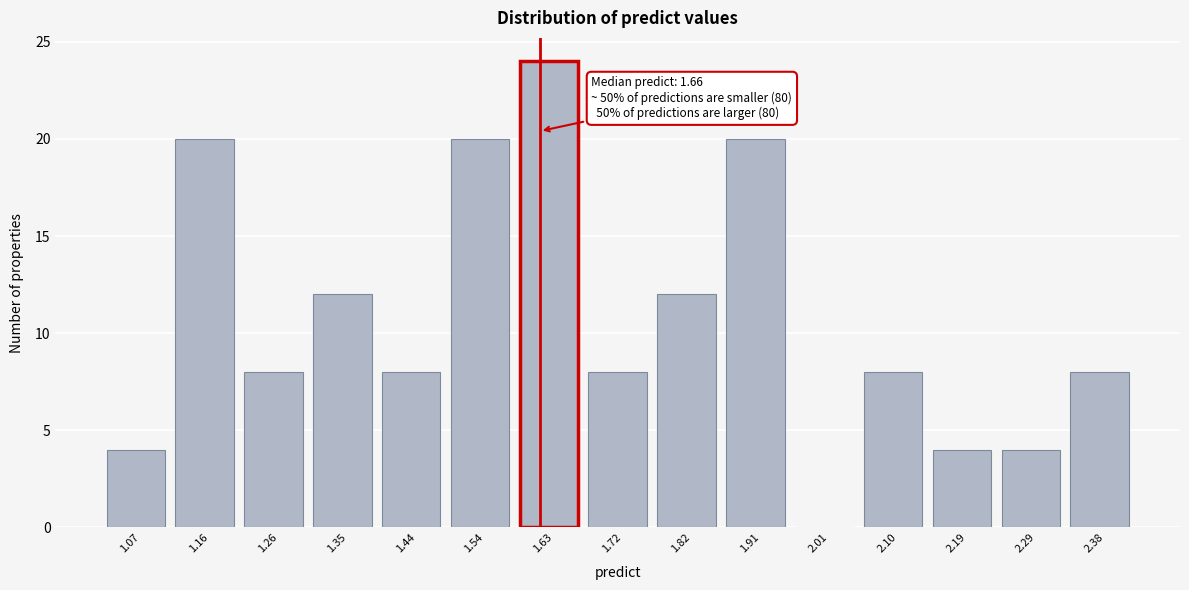

Reading left to right, extract all data points from this chart.

1.07=4	1.16=20	1.26=8	1.35=12	1.44=8	1.54=20	1.63=24	1.72=8	1.82=12	1.91=20	2.01=0	2.10=8	2.19=4	2.29=4	2.38=8